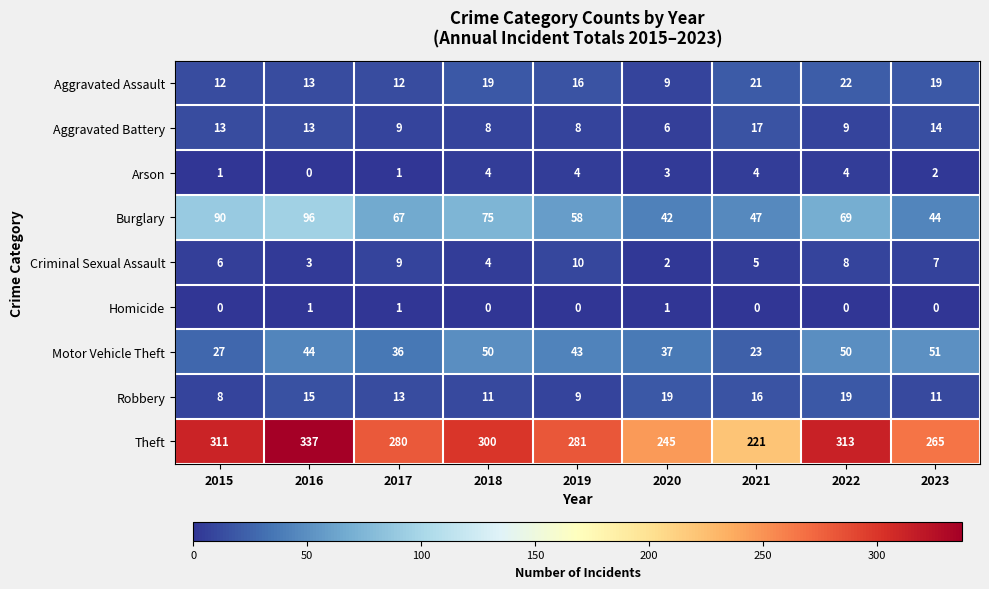

What is the average value of the Aggravated Assault series?

16